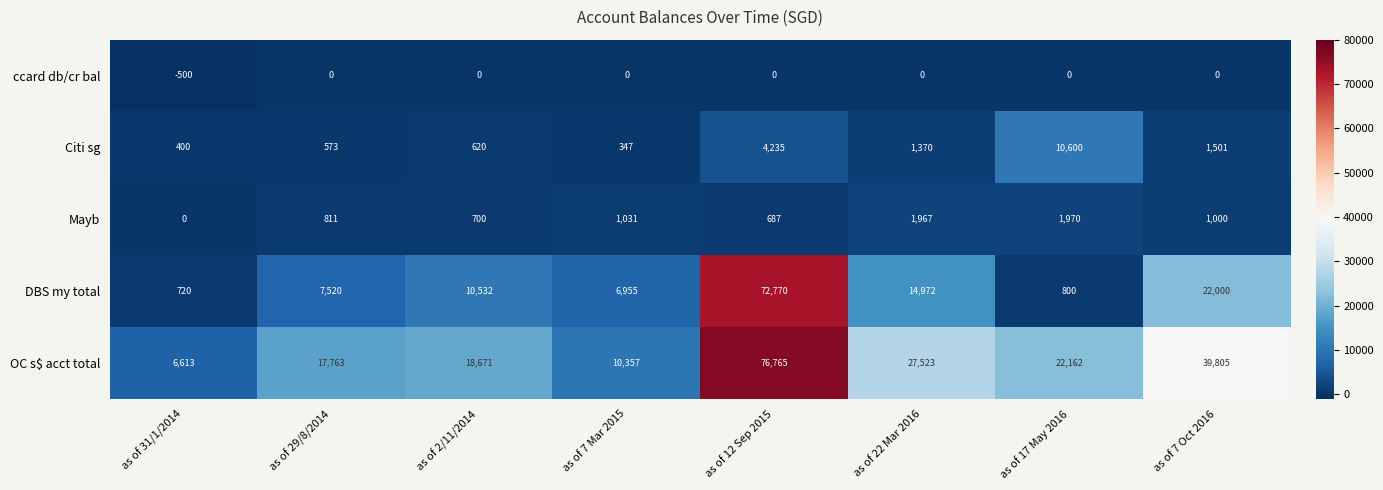

Which series changed the most between as of 12 Sep 2015 and as of 7 Oct 2016?

DBS my total